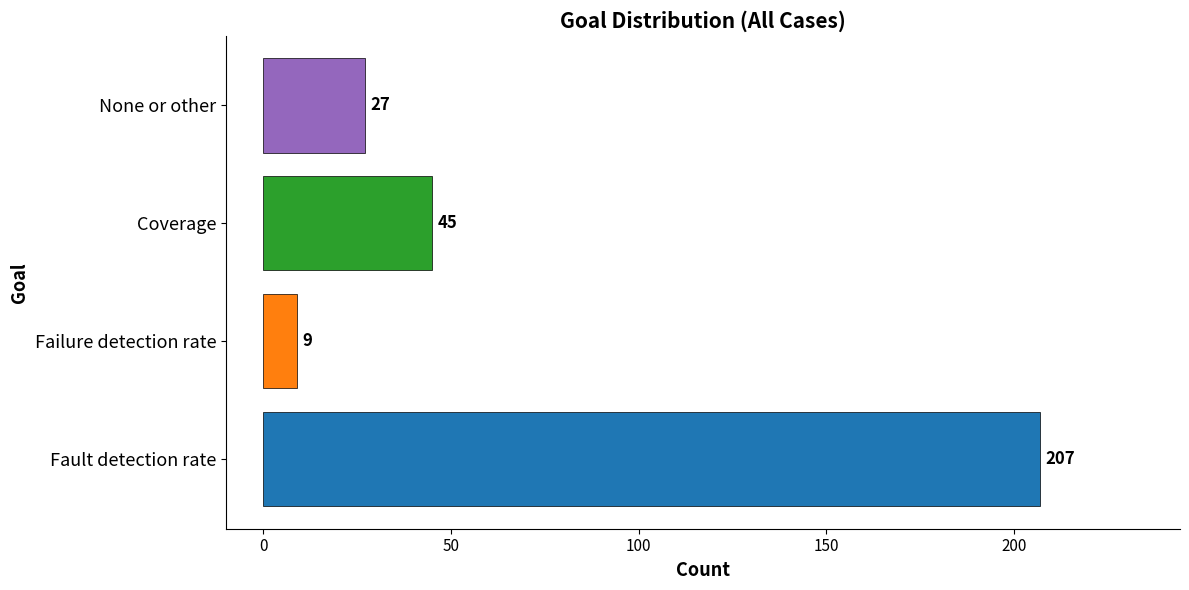

Are the bars grouped side by side (vs. stacked)?

No